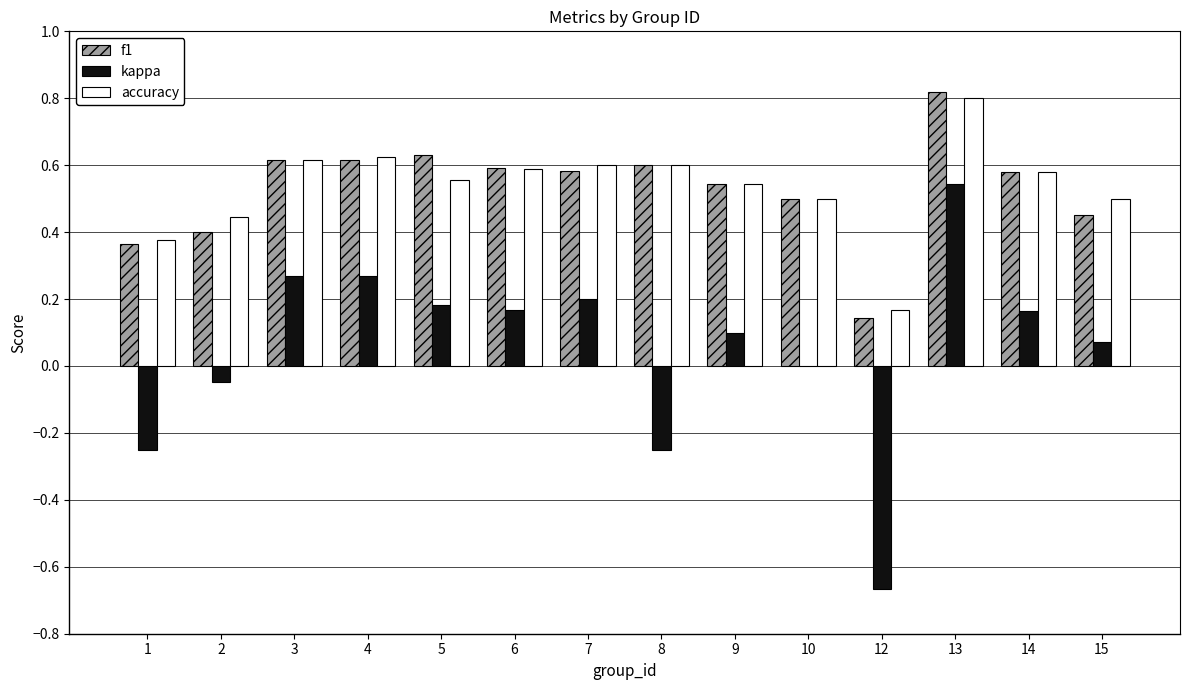

What is the total value across all series at 5?

1.4